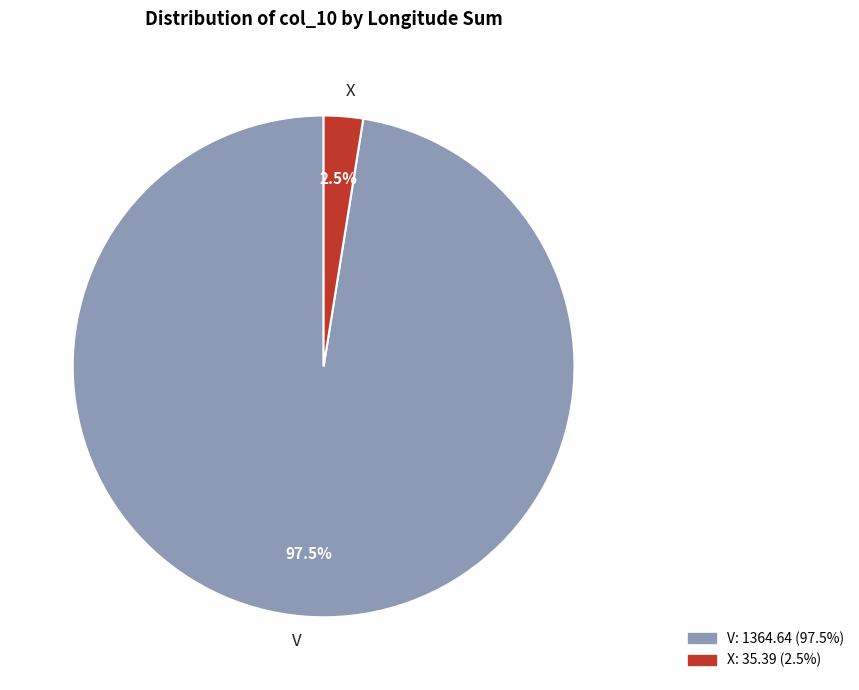

Between X and V, which is larger?

V